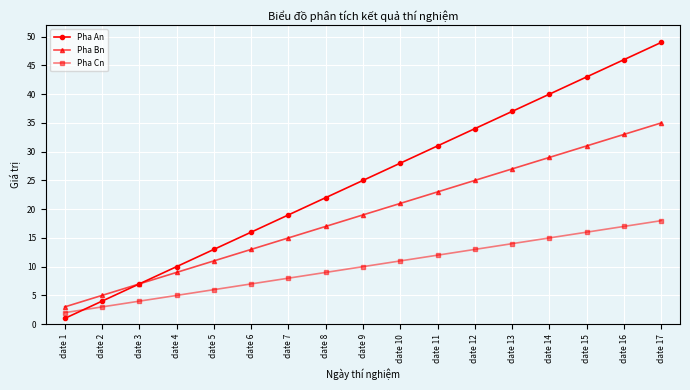

At how many categories does at least one series exceed 2?

17